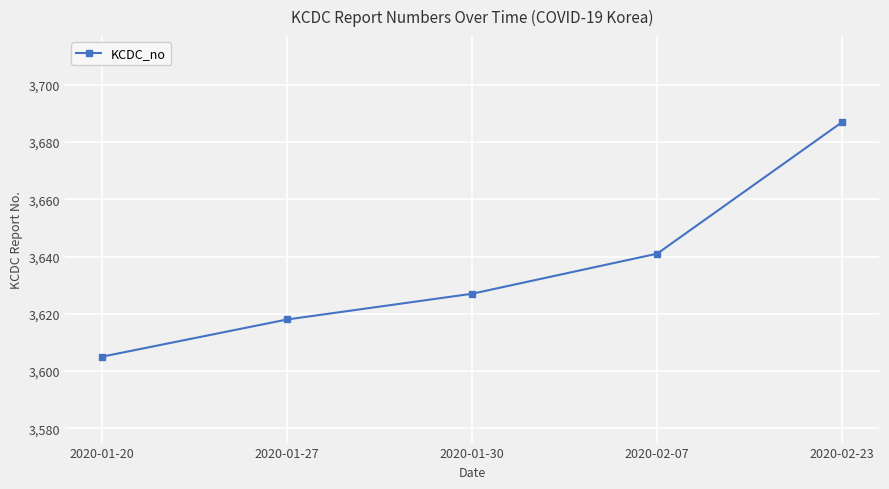

Rank the categories by value from lowest to highest.

2020-01-20, 2020-01-27, 2020-01-30, 2020-02-07, 2020-02-23